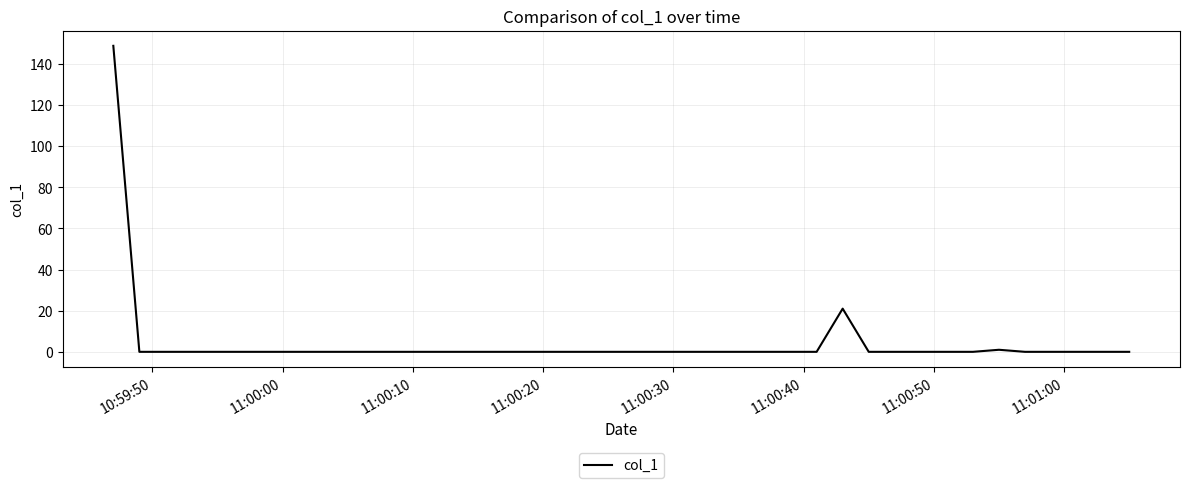

Reading right to left, extract all data points from this chart.

0.0	0.0	0.0	0.0	0.0	1.0	0.0	0.0	0.0	0.0	0.0	21.0	0.0	0.0	0.0	0.0	0.0	0.0	0.0	0.0	0.0	0.0	0.0	0.0	0.0	0.0	0.0	0.0	0.0	0.0	0.0	0.0	0.0	0.0	0.0	0.0	0.0	0.0	0.0	148.8